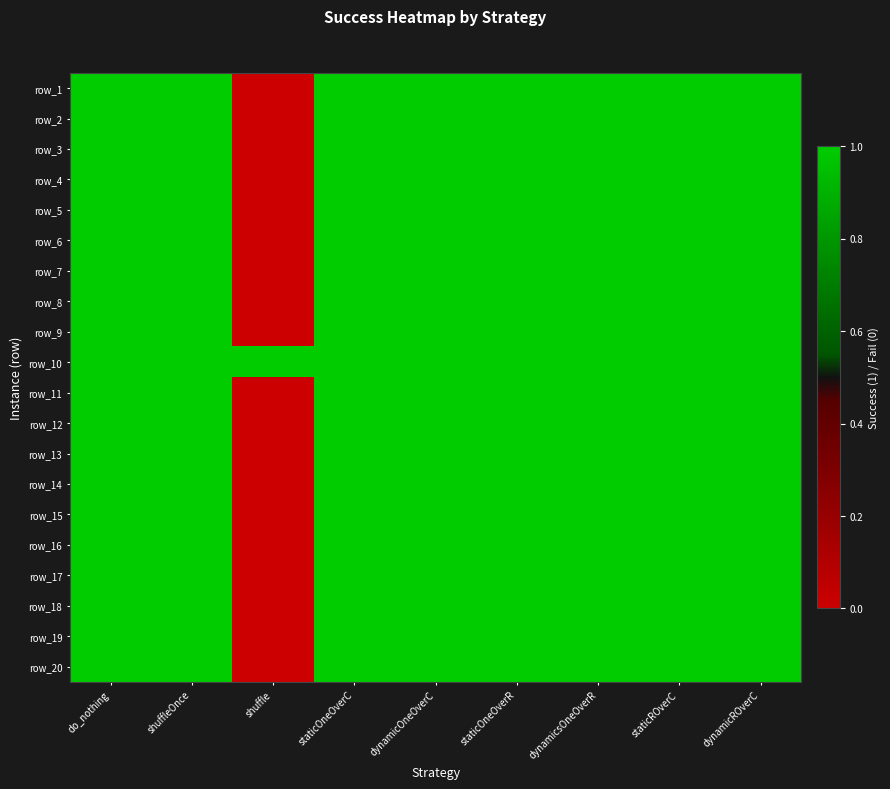

Rank the series by their maximum value, from highest to lowest.

row_0, row_1, row_2, row_3, row_4, row_5, row_6, row_7, row_8, row_9, row_10, row_11, row_12, row_13, row_14, row_15, row_16, row_17, row_18, row_19